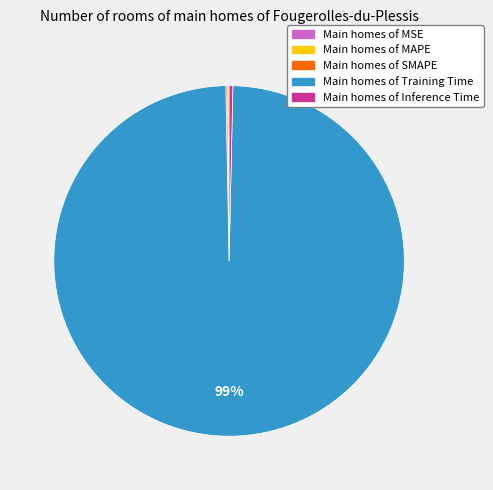

To the nearest percent, what is the average slice percentage?

20%